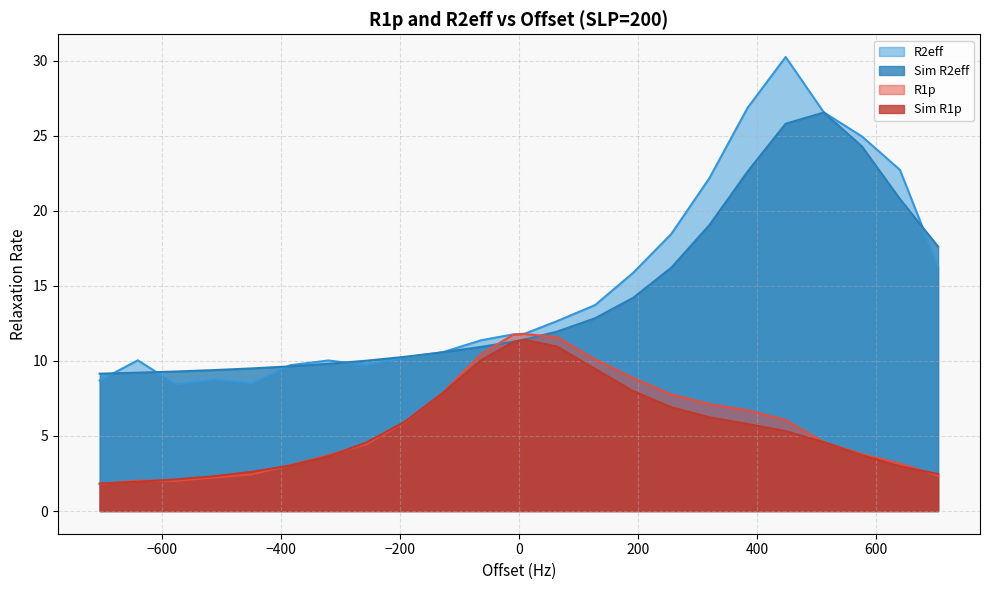

Rank the categories by Sim R1p value from highest to lowest.

10.0, -10.0, 64.0, -64.0, 128.0, 192.0, -128.0, 256.0, 320.0, -192.0, 384.0, 448.0, 512.0, -256.0, 576.0, -320.0, -384.0, 640.0, -448.0, 704.0, -512.0, -576.0, -640.0, -704.0